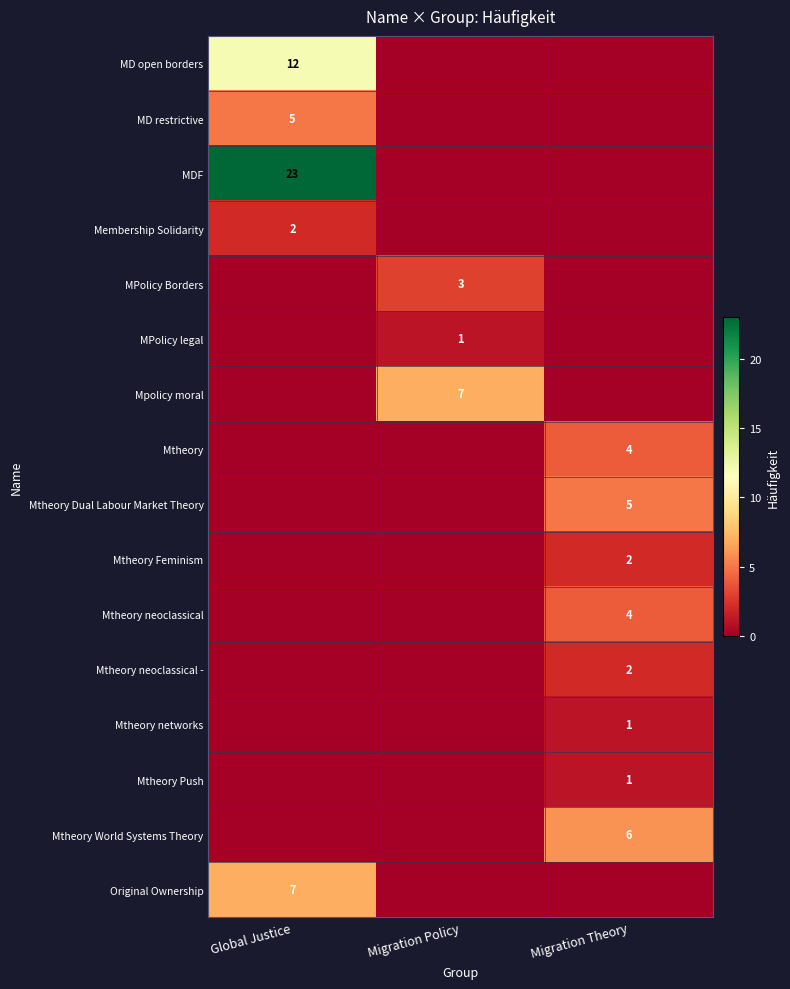

How many series are shown in this chart?

16